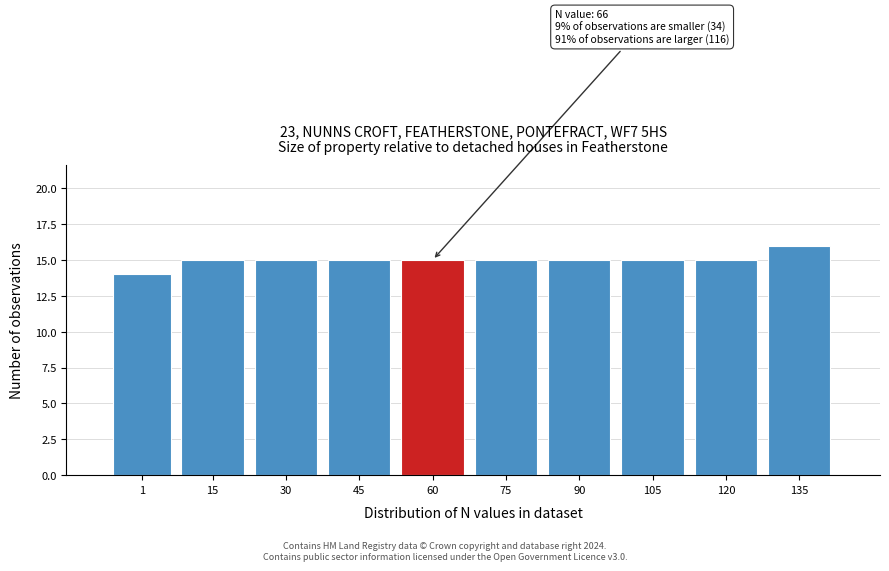

Reading right to left, transcribe all the data shown in this chart.

135=16	120=15	105=15	90=15	75=15	60=15	45=15	30=15	15=15	1=14